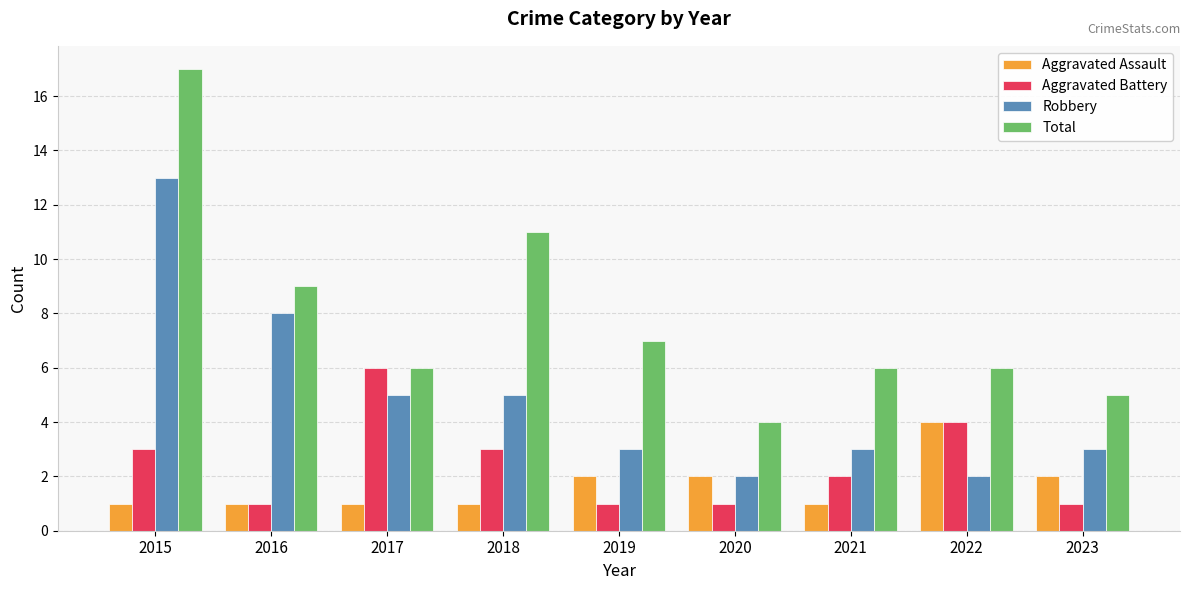

How many groups of bars are there?

9